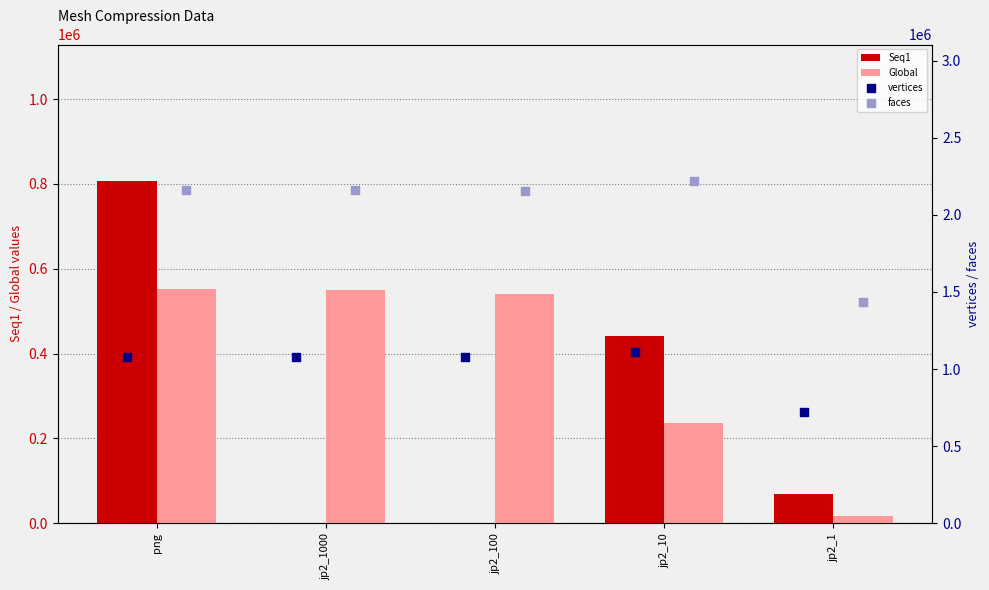

At how many categories does at least one series exceed 875828?

5